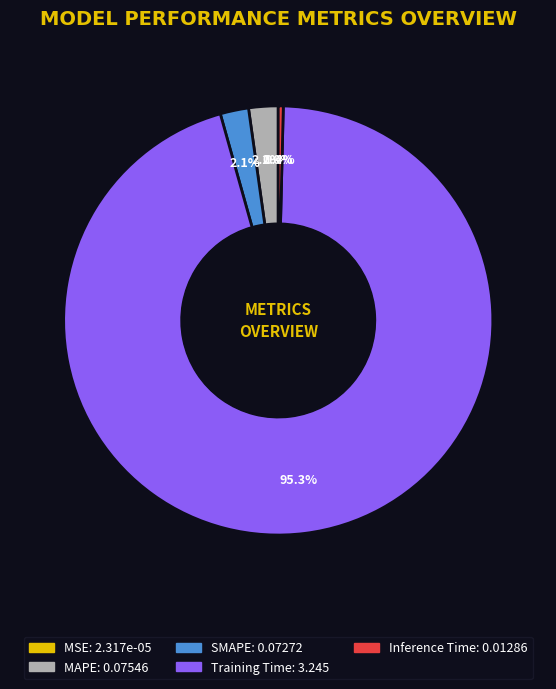

Combined, do SMAPE and MAPE account for over 50%?

No